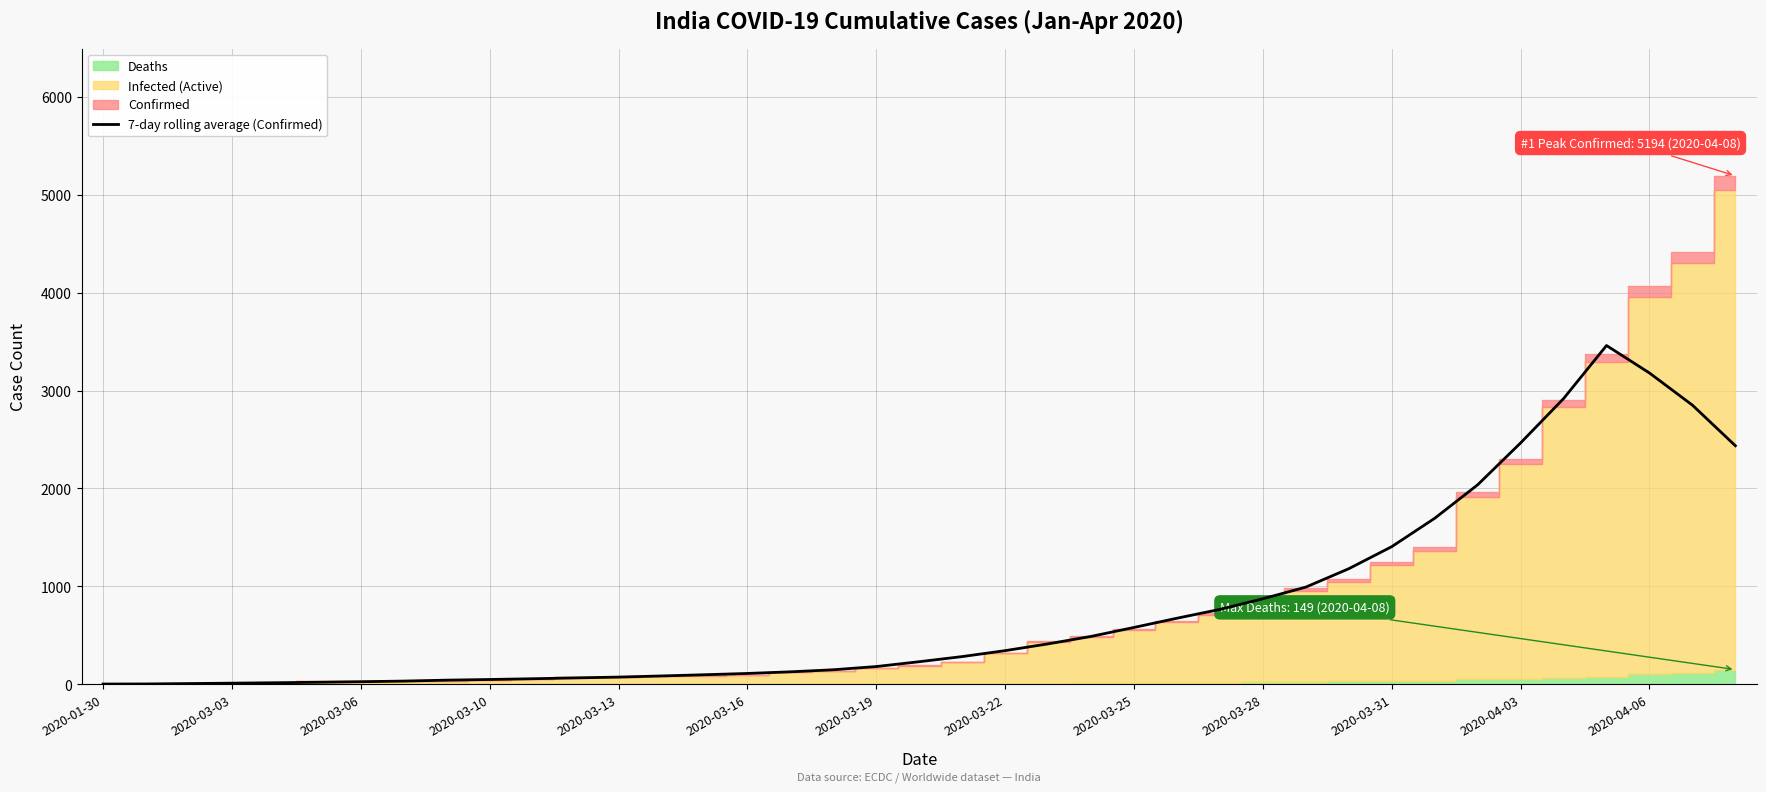

What is the difference between the values at 14 and 28?

895.4